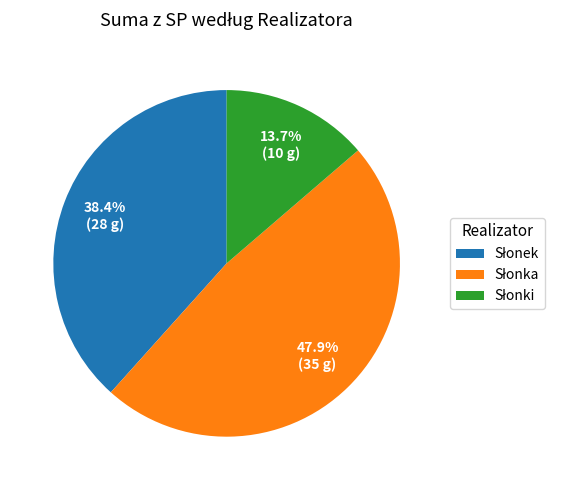

To the nearest percent, what is the difference between the largest and smallest slice percentages?

34%